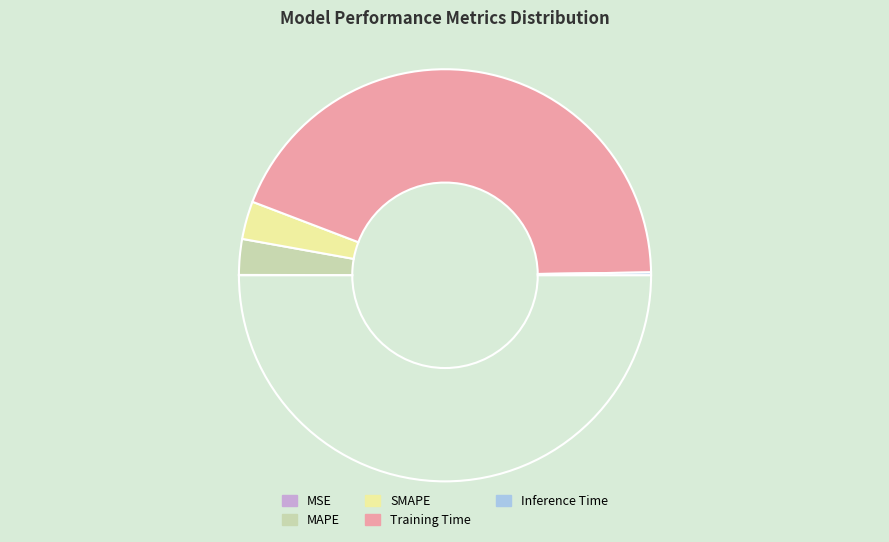

Rank the categories by value from highest to lowest.

Training Time, SMAPE, MAPE, Inference Time, MSE